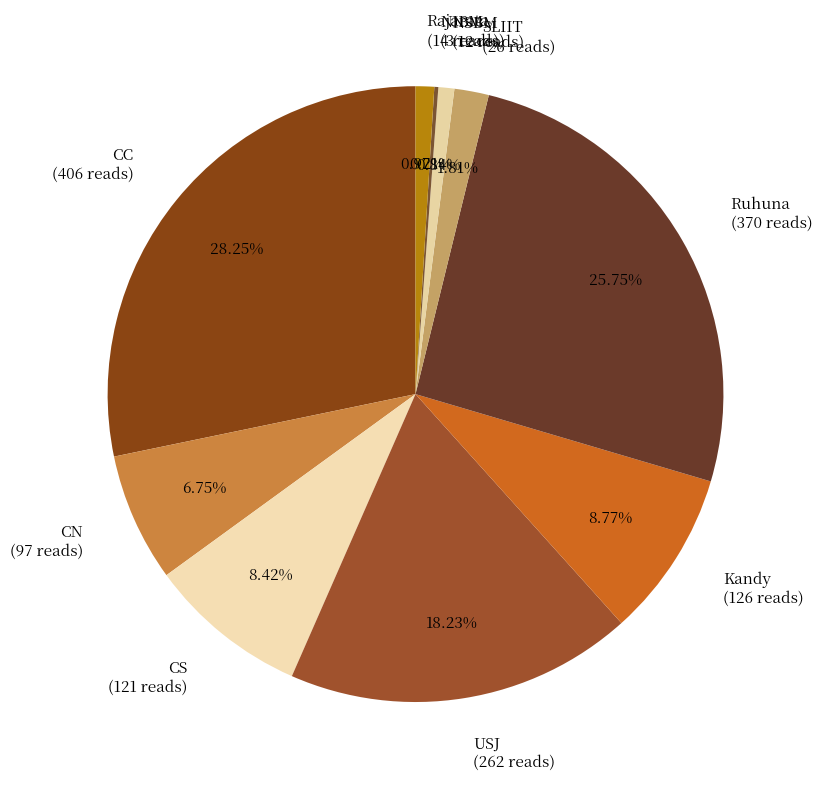

Is it true that Rajarata is 11% of the pie?

False